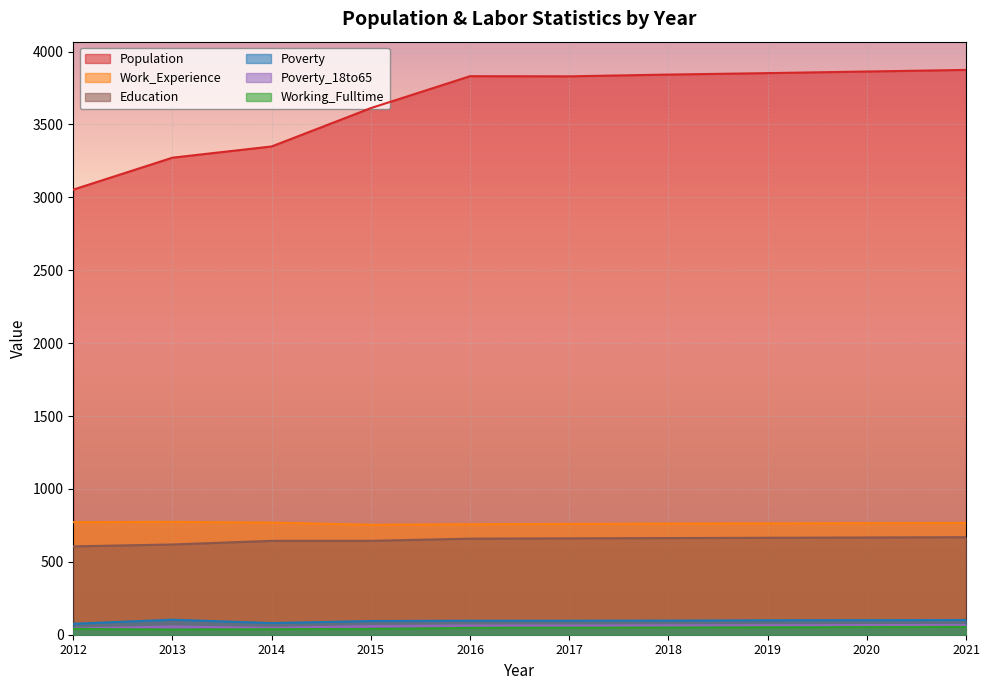

The value of Working_Fulltime at 2016 is 47. True or false?

True